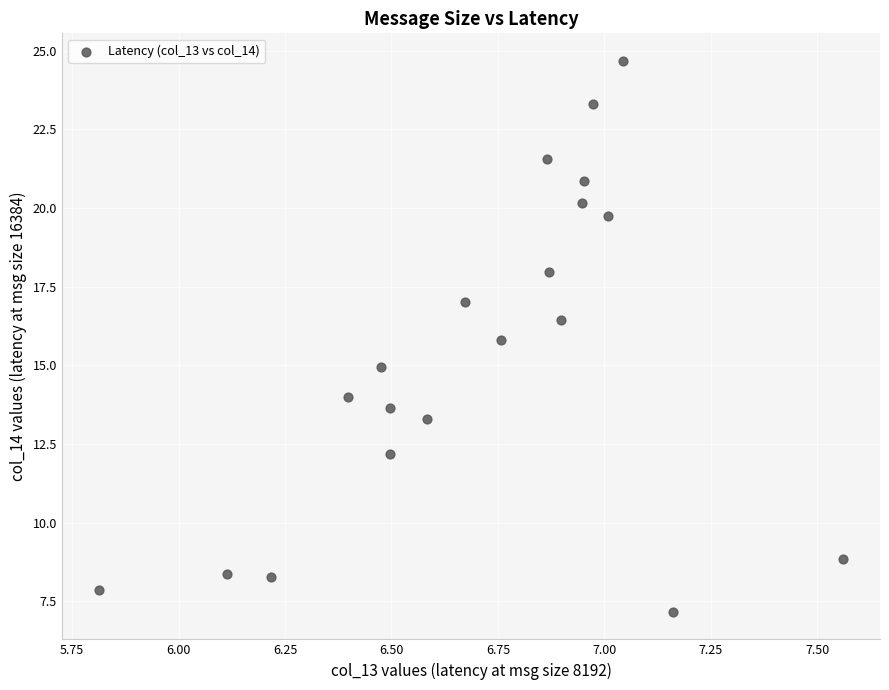

What is the range of Y values (max minus min)?

17.5